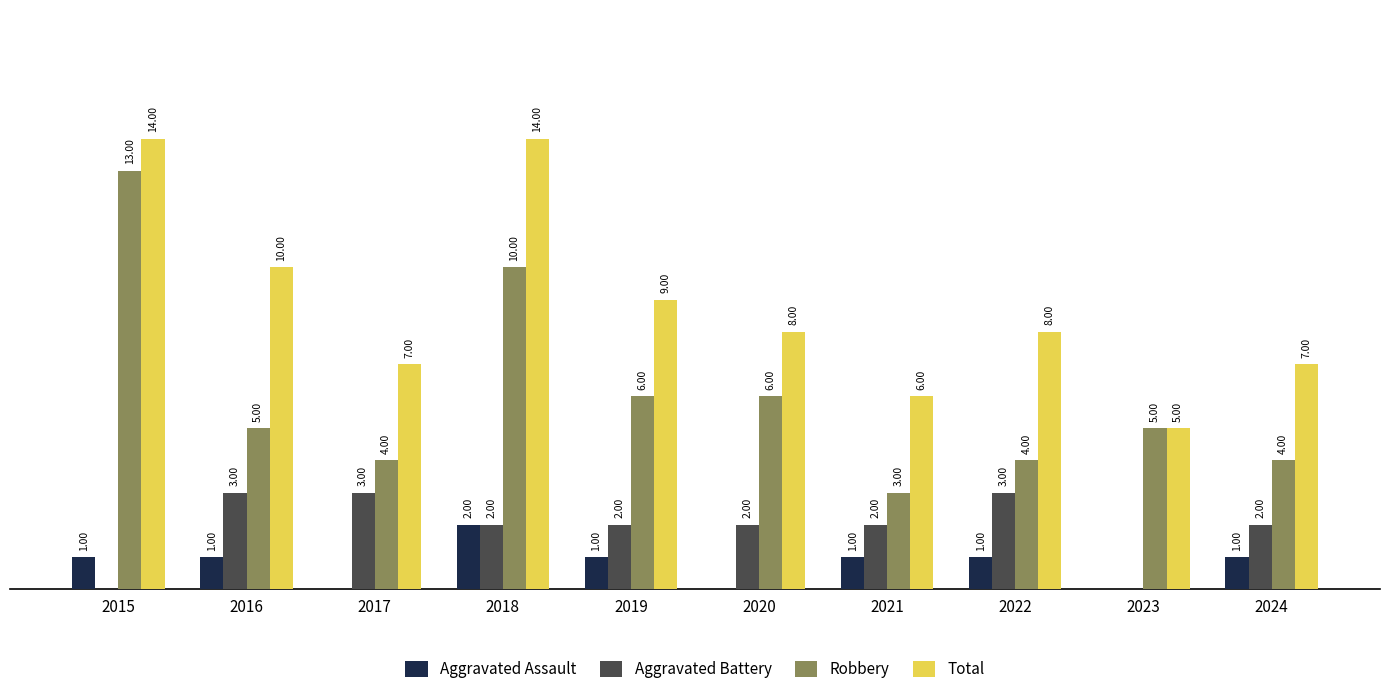

Is the value of Aggravated Assault at 2018 greater than the value of Total at 2018?

No